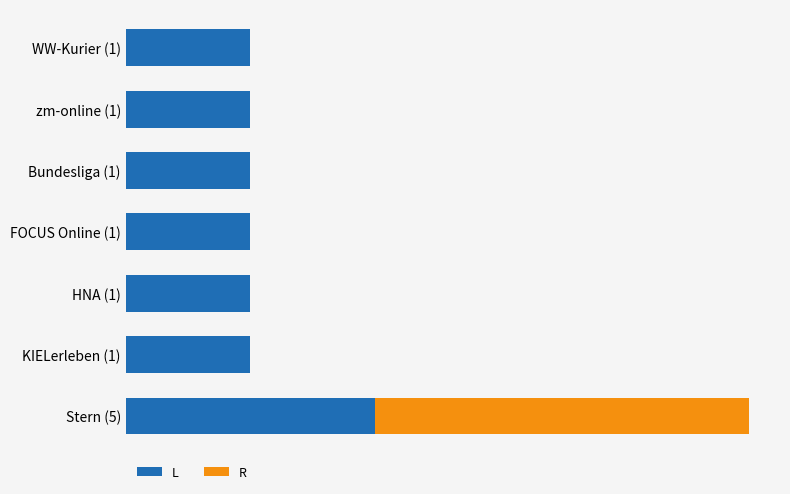

What is the sum of all R values?

3